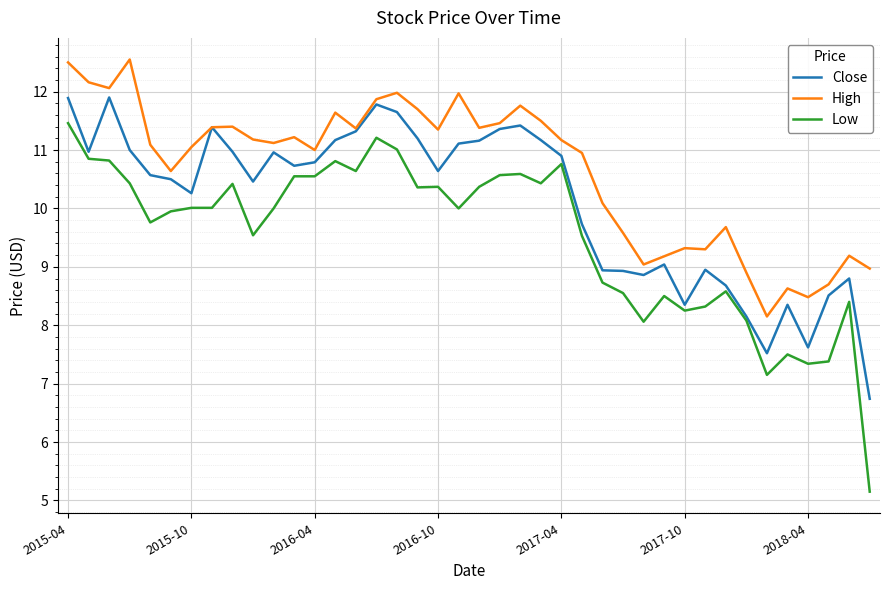

Which series has the largest total across all categories?

High